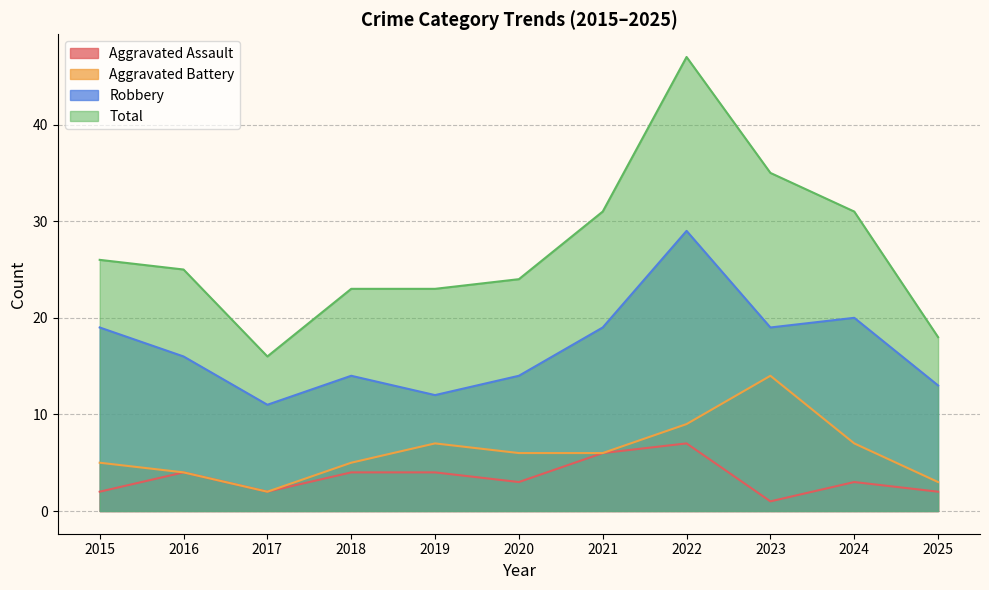

How many interior local peaks does the Robbery series have?

3